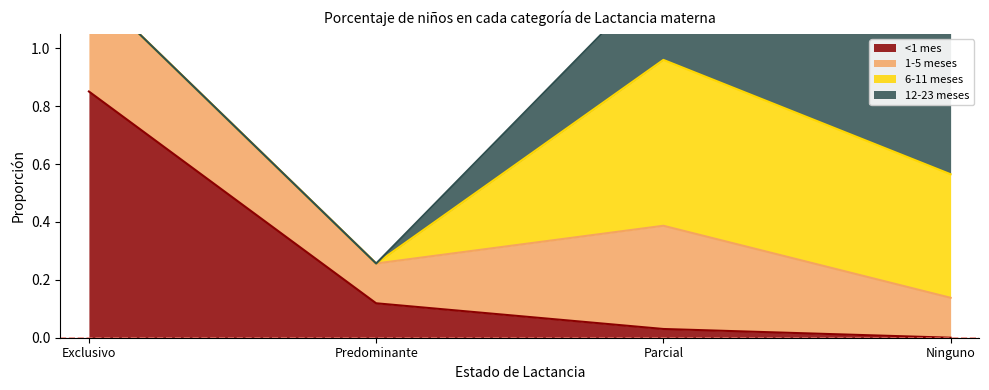

Which label corresponds to the smallest value in the chart?

Ninguno